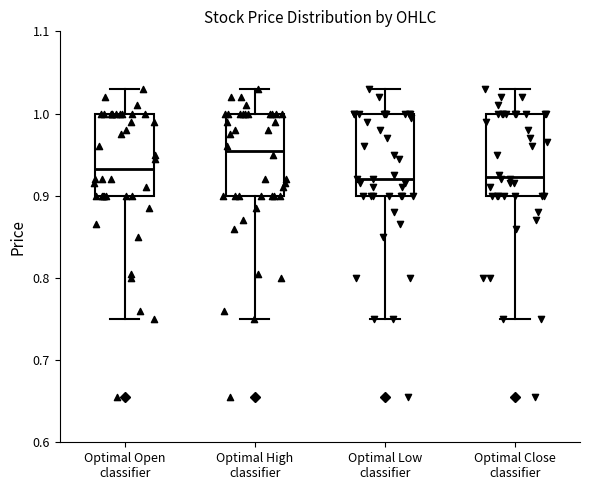

Reading left to right, read every box against the y-axis: the position of its median line, the range the box covers, and the ends of its whiskers. The values are not printed on the chart, so give them approximately, as read against the axis.

Optimal Open classifier: median 0.93, box 0.90 to 1.00, whiskers 0.75 to 1.03
Optimal High classifier: median 0.96, box 0.90 to 1.00, whiskers 0.75 to 1.03
Optimal Low classifier: median 0.92, box 0.90 to 1.00, whiskers 0.75 to 1.03
Optimal Close classifier: median 0.92, box 0.90 to 1.00, whiskers 0.75 to 1.03